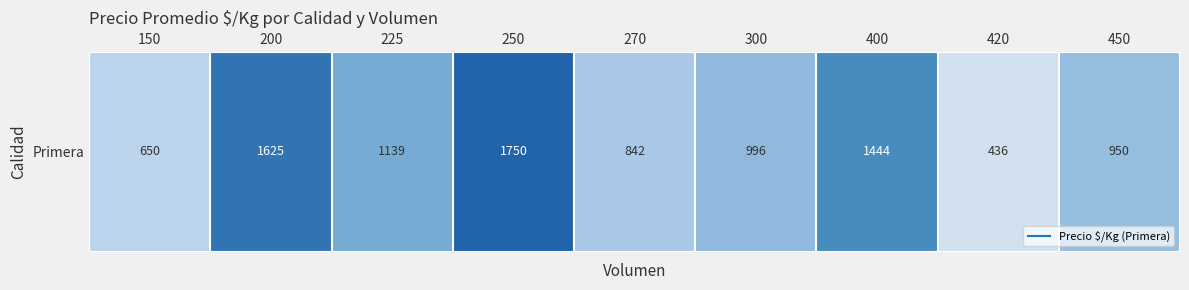

Reading left to right, extract all data points from this chart.

150=650	200=1625	225=1139	250=1750	270=842	300=996	400=1444	420=436	450=950